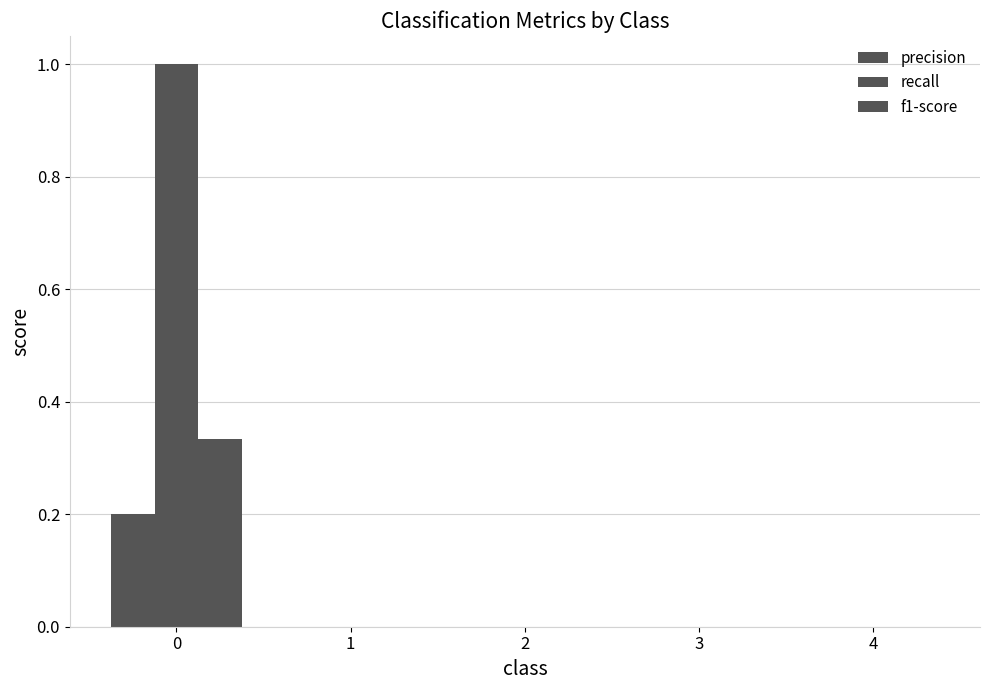

How many groups of bars are there?

5